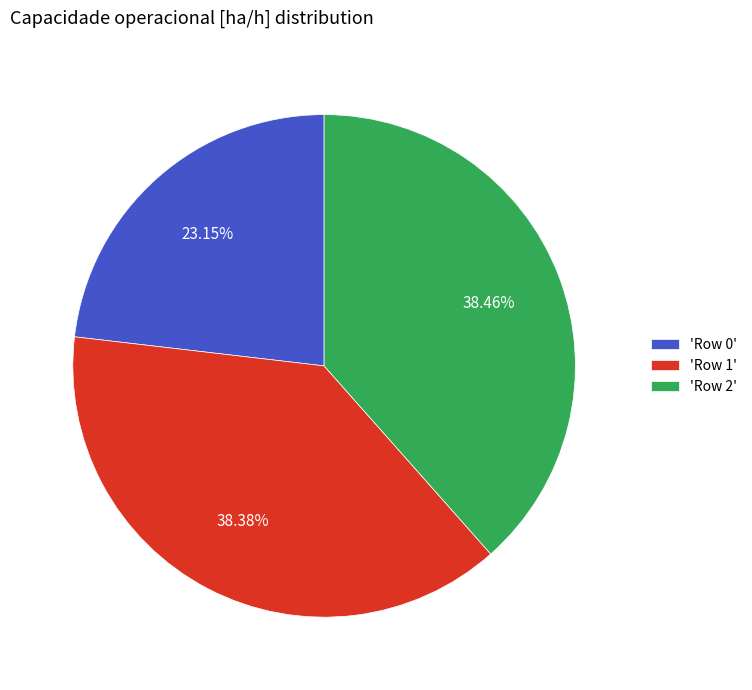

Do 'Row 0' and 'Row 1' together represent more than half of the pie?

Yes